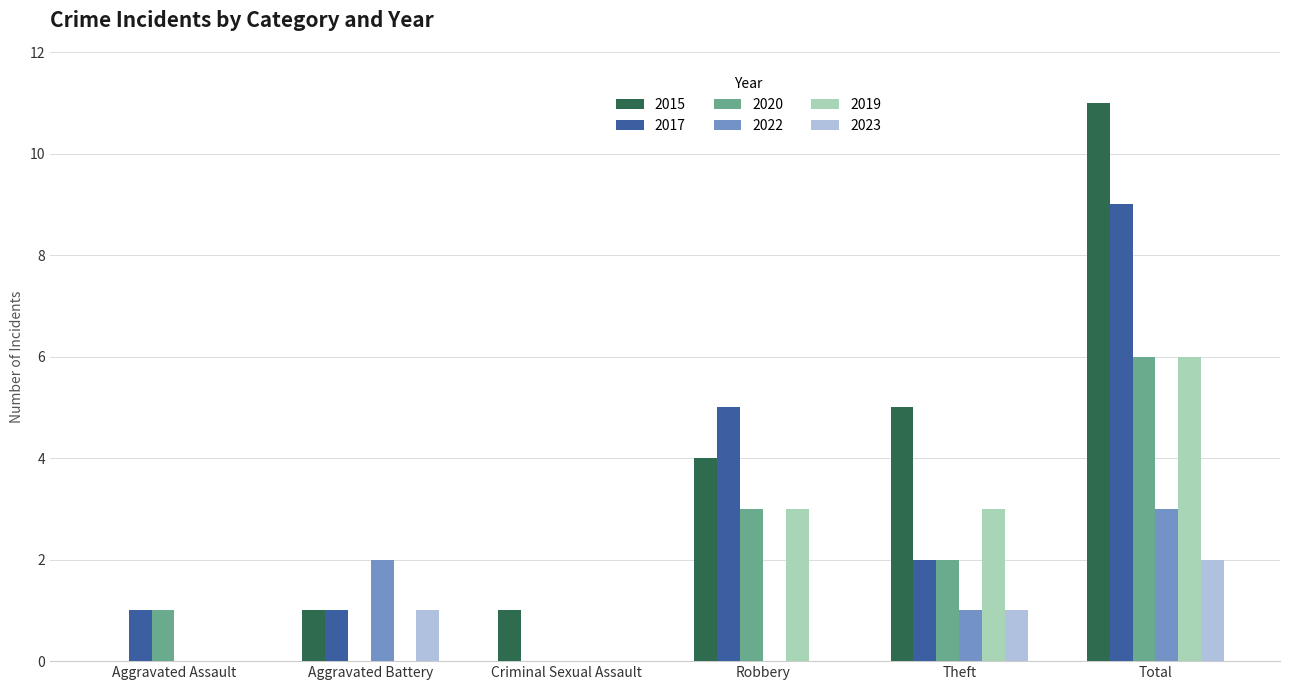

What is the total value across all series at Total?

37